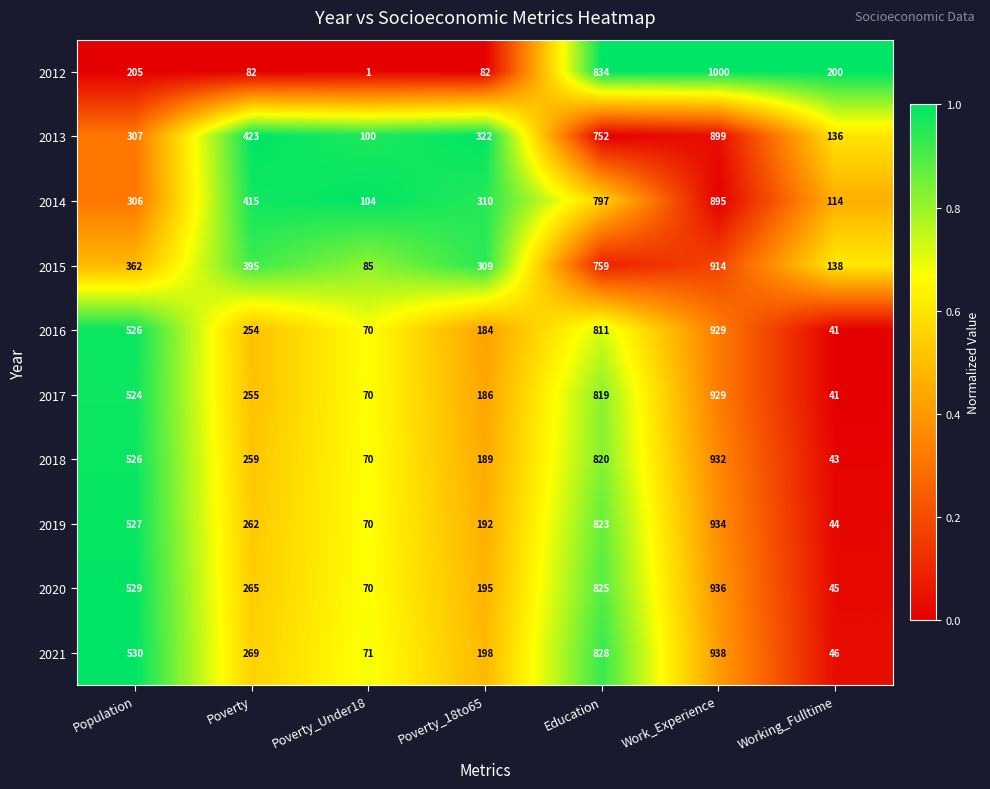

What value does the 2016 series have at Poverty_18to65?

184